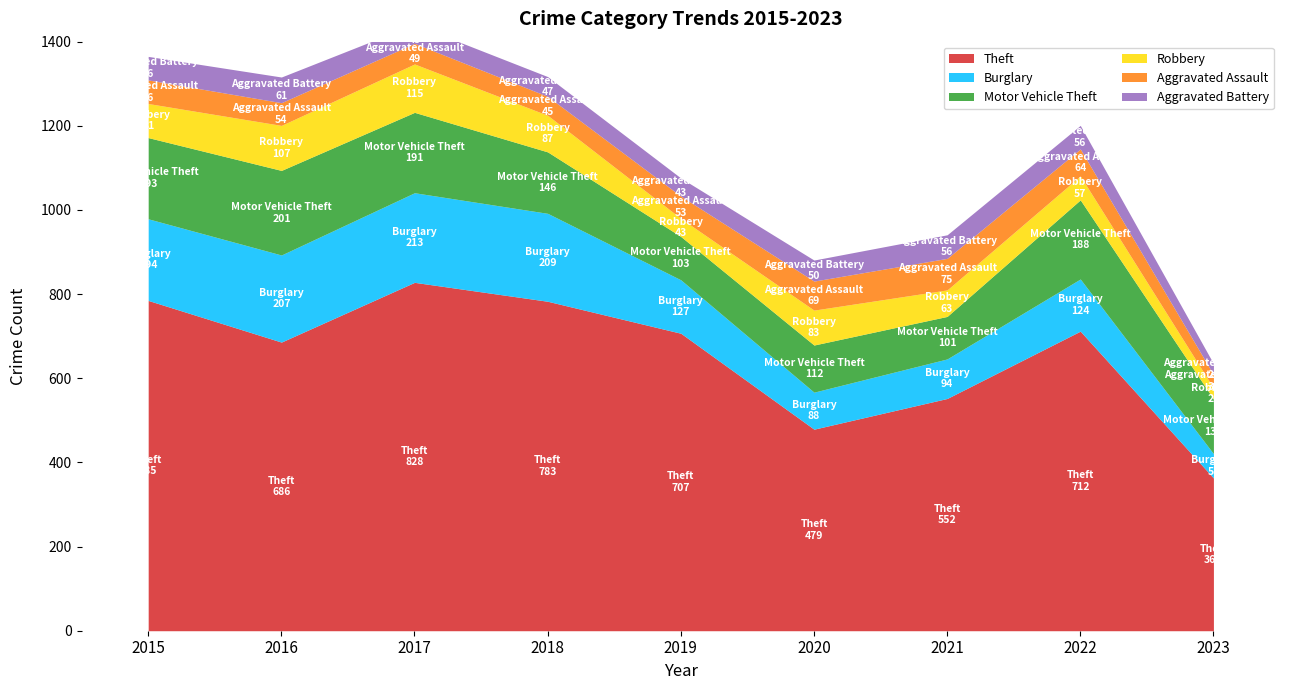

What is the difference between the maximum and minimum values in the Motor Vehicle Theft series?

100